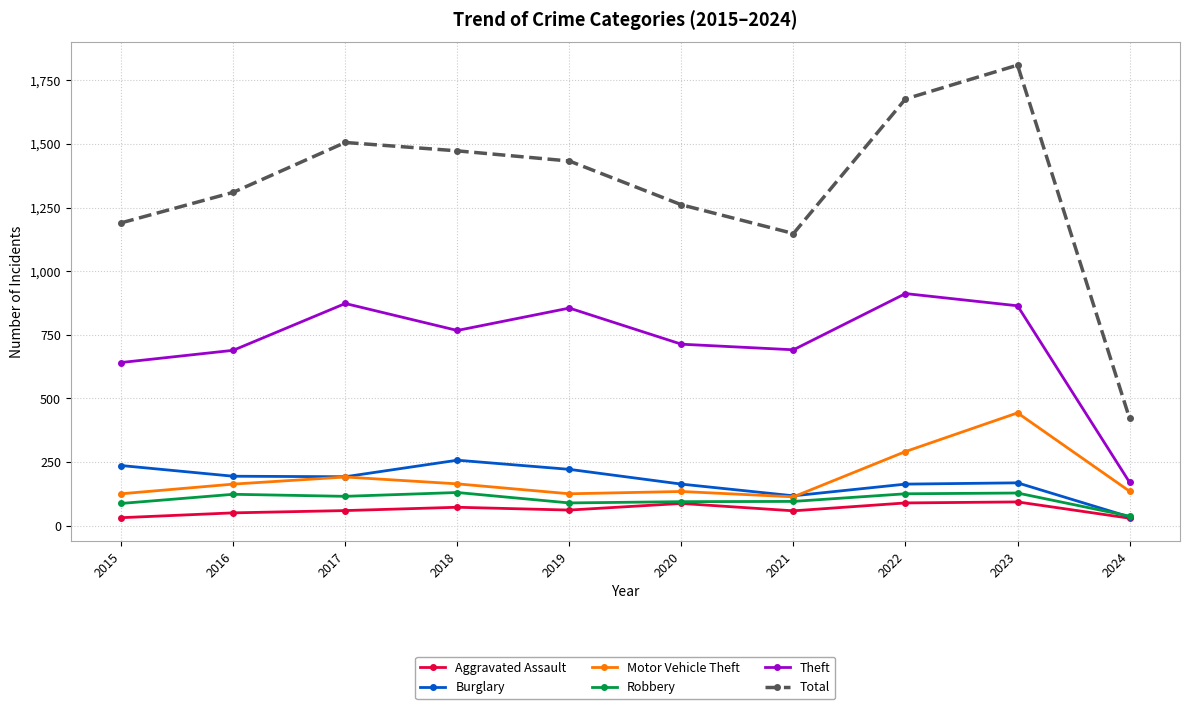

Which series has the largest range (max minus min)?

Total